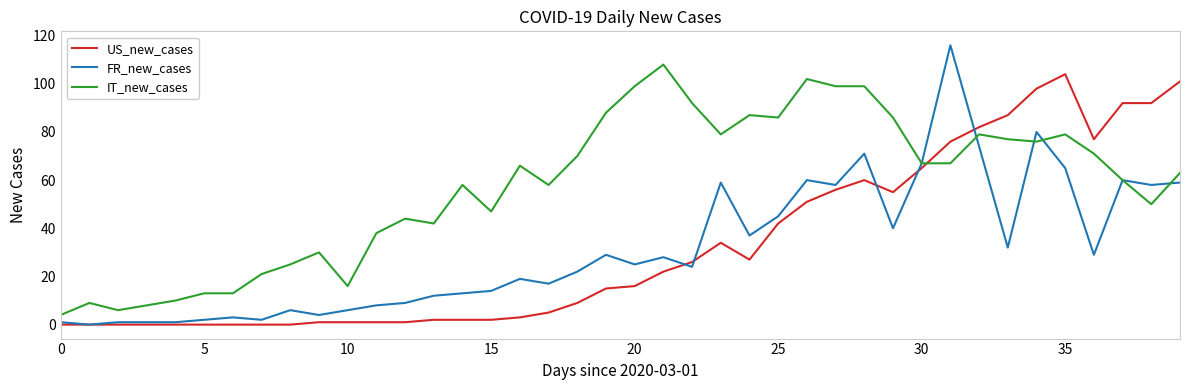

How many intersections are there between IT_new_cases and US_new_cases?

1